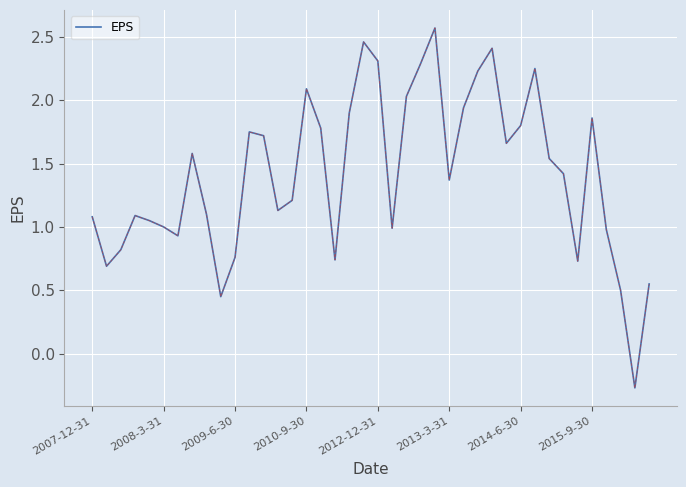

What is the maximum value shown in the chart?

2.6